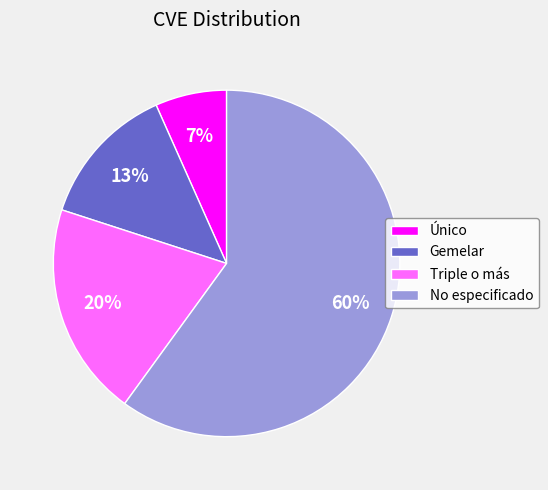

Which slice is the smallest?

Único